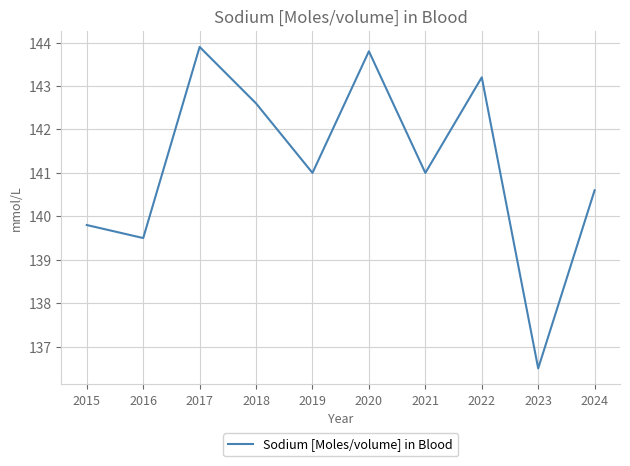

At which category does the chart reach its minimum across all series?

2023